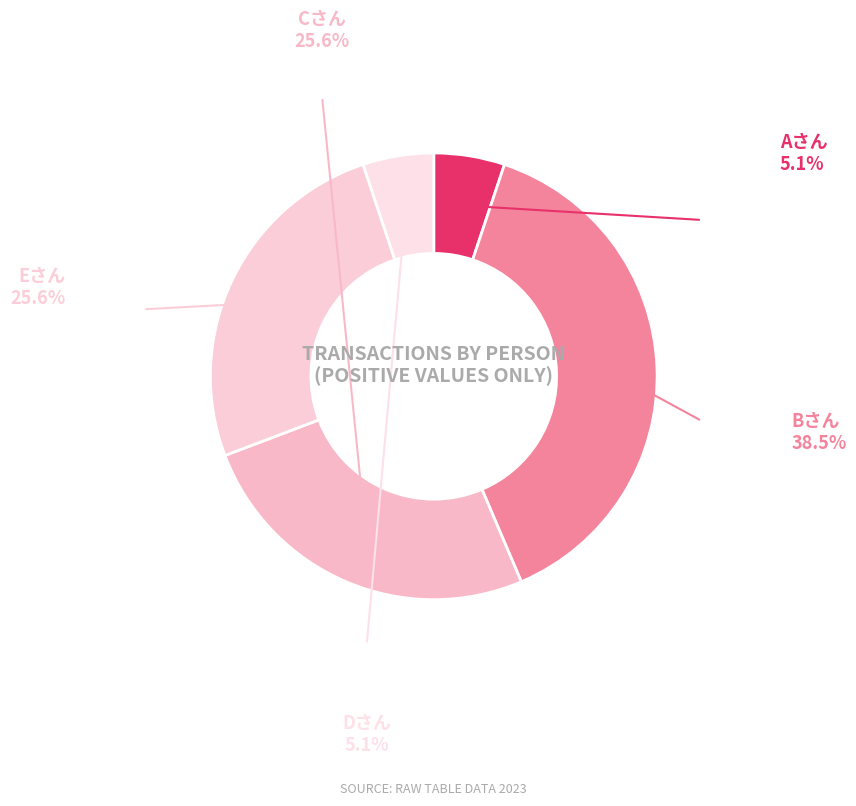

Is it true that Eさん is 18% of the pie?

False